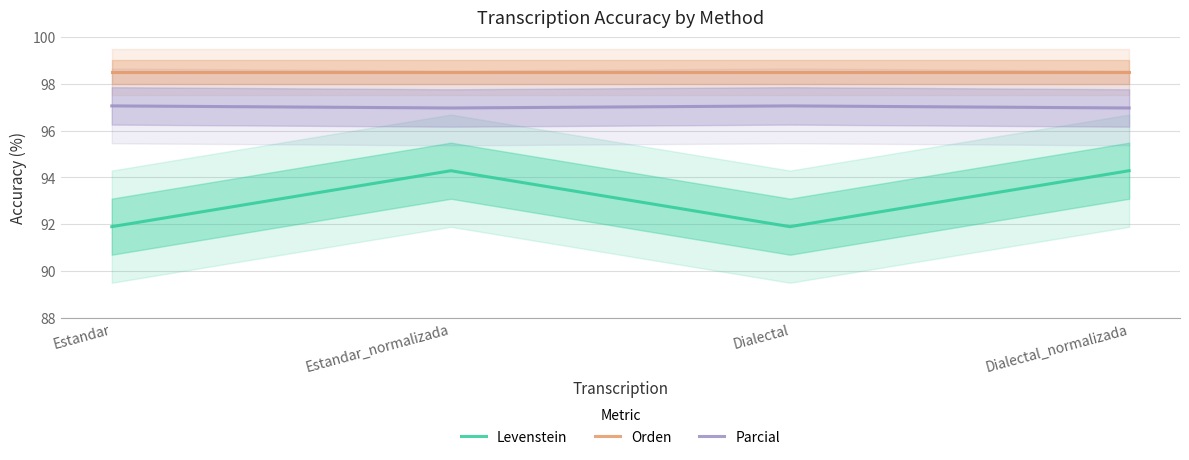

Is this an area chart (filled region under the line)?

No